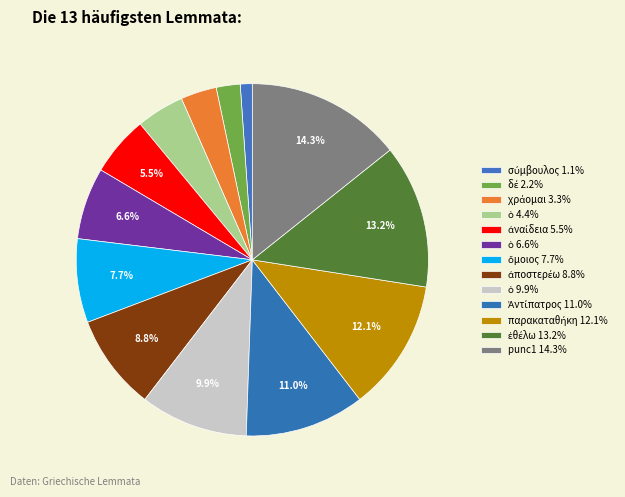

How many segments does this pie chart have?

13